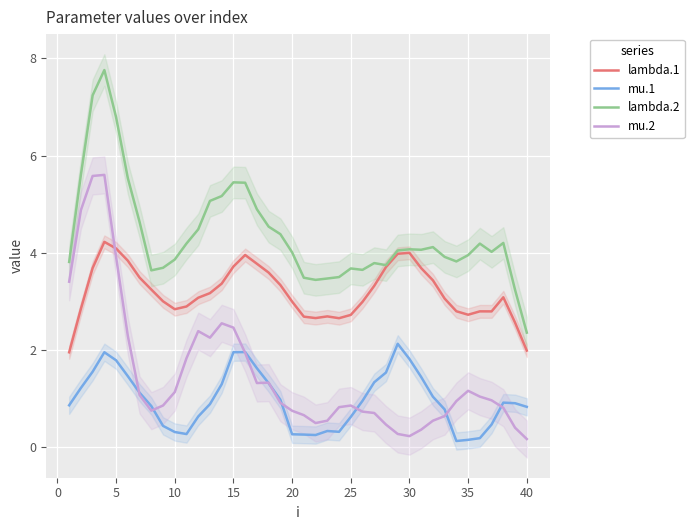

True or false: lambda.1 and mu.1 intersect in this chart.

False